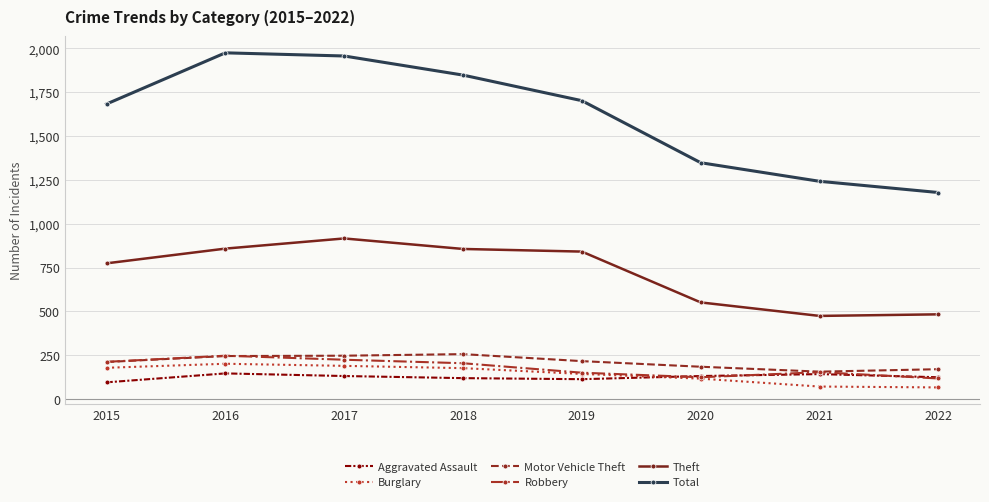

Which series changed the most between 2017 and 2019?

Total